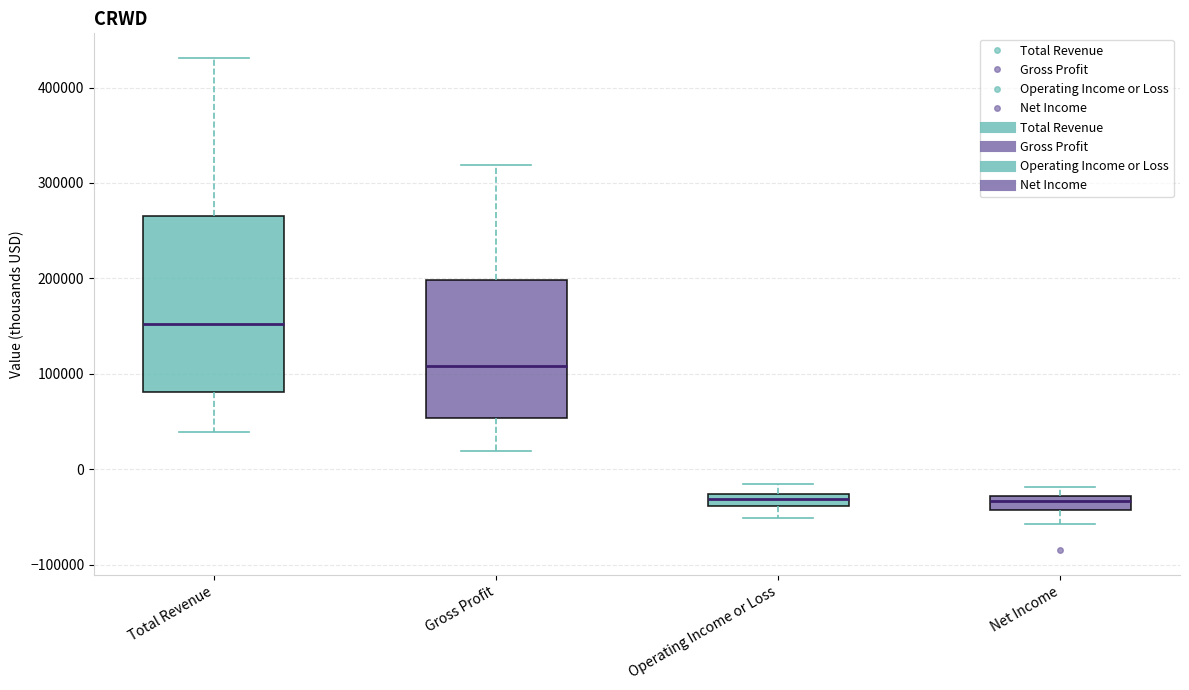

Which box is the tallest, from its lower edge to its upper edge?

Total Revenue